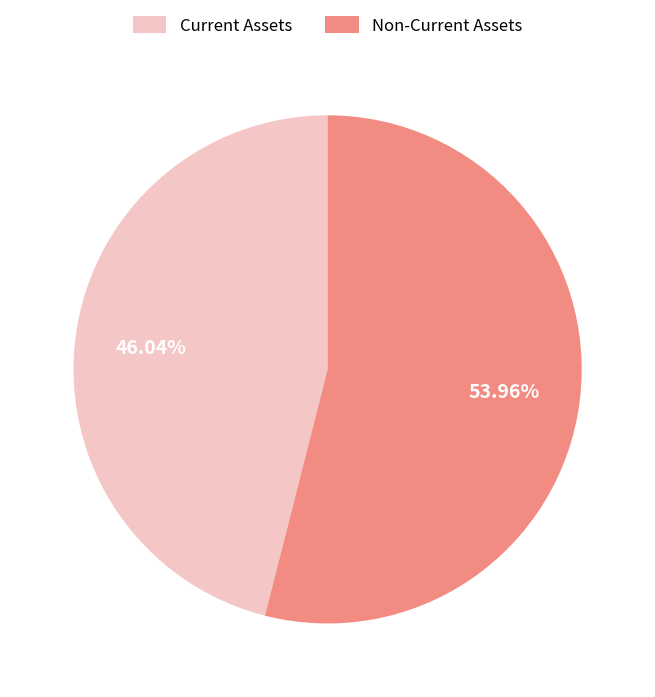

Is there any slice that represents more than half of the pie?

Yes